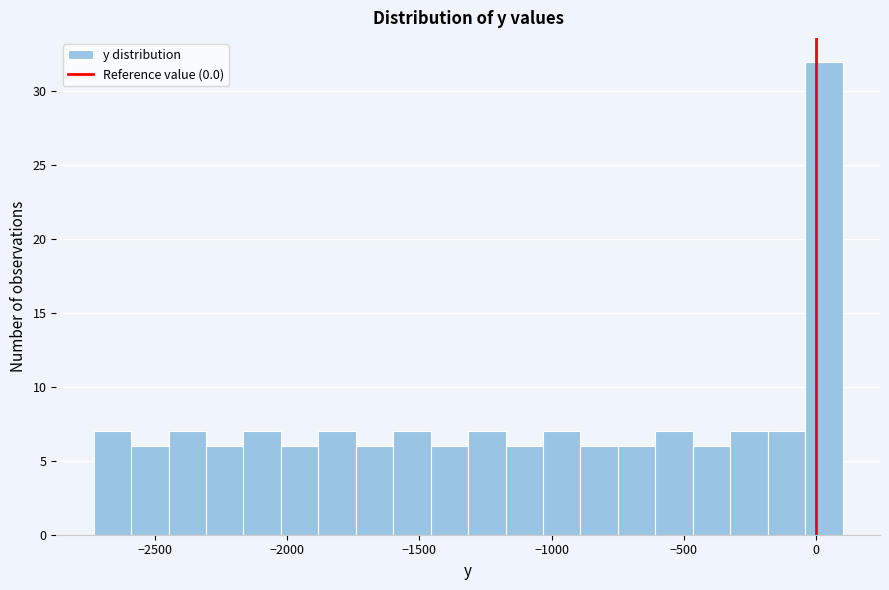

Around what value on the x-axis is the tallest bar? Give the approximate position of its centre, as read against the axis.

50